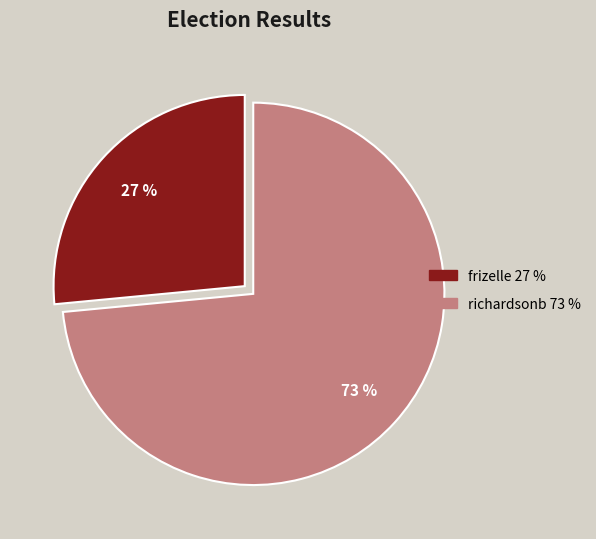

Which category has the biggest portion of the pie?

richardsonb